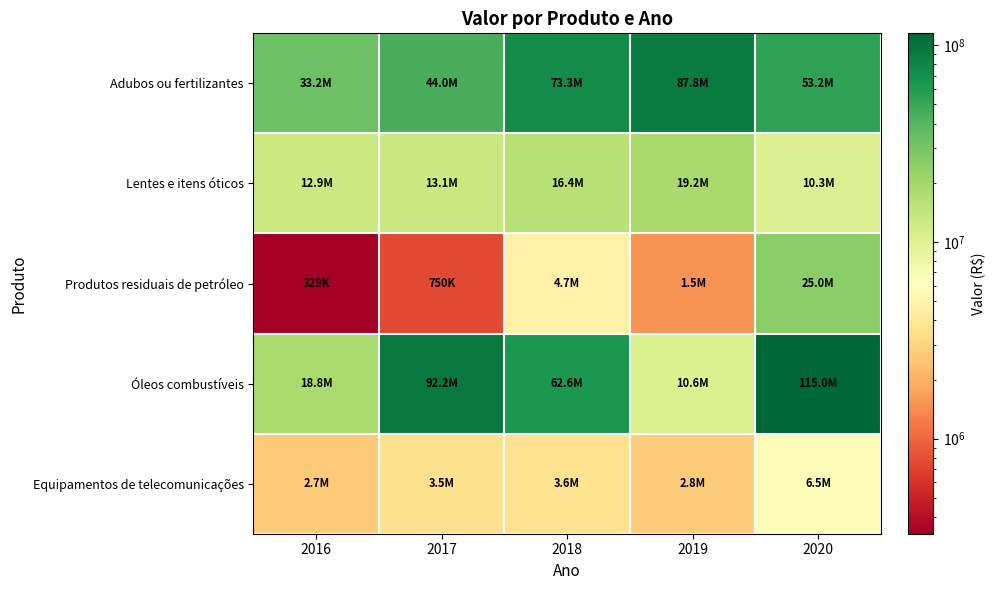

Reading right to left, what are all the values shown in this chart?

Adubos ou fertilizantes: 2020=53200000	2019=87800000	2018=73300000	2017=44000000	2016=33200000
Lentes e itens óticos: 2020=10300000	2019=19200000	2018=16400000	2017=13100000	2016=12900000
Produtos residuais de petróleo: 2020=25000000	2019=1520000	2018=4730000	2017=750000	2016=329000
Óleos combustíveis: 2020=115000000	2019=10600000	2018=62600000	2017=92200000	2016=18800000
Equipamentos de telecomunicações: 2020=6540000	2019=2760000	2018=3570000	2017=3550000	2016=2680000